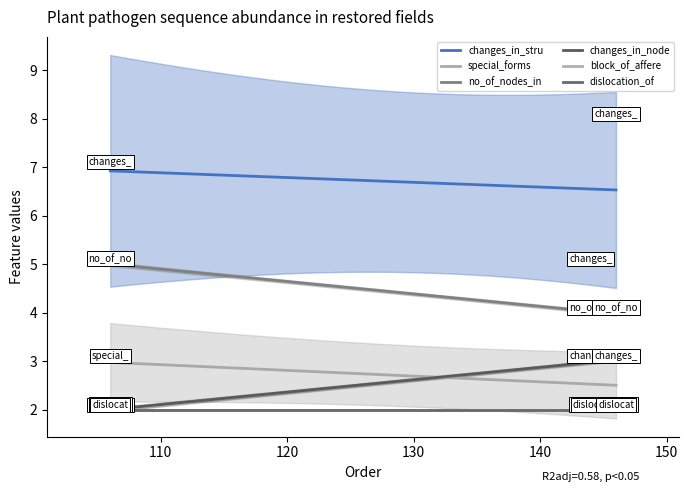

Which series has the largest total across all categories?

changes_in_stru